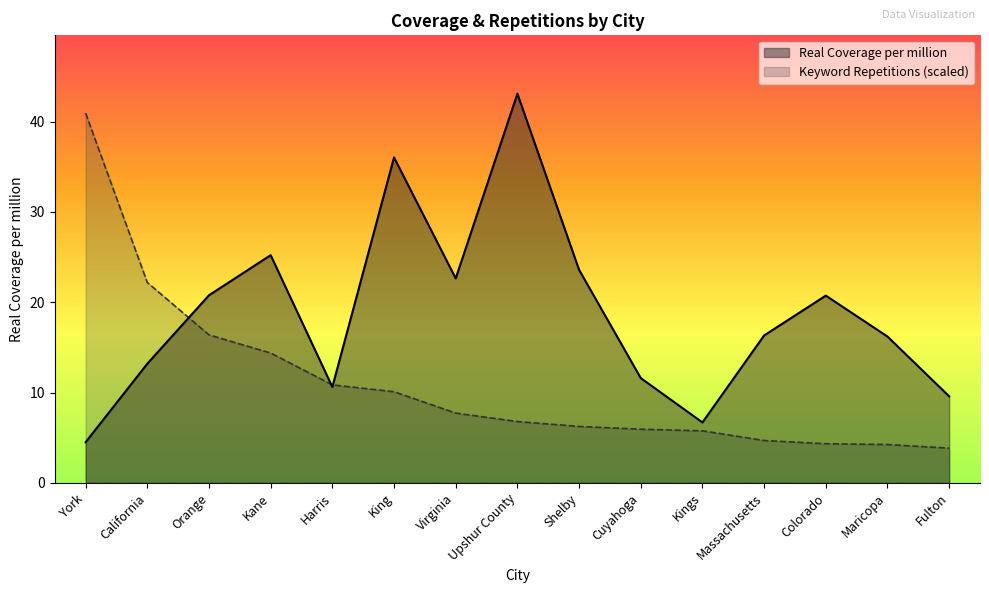

What position from the left is Shelby?

9